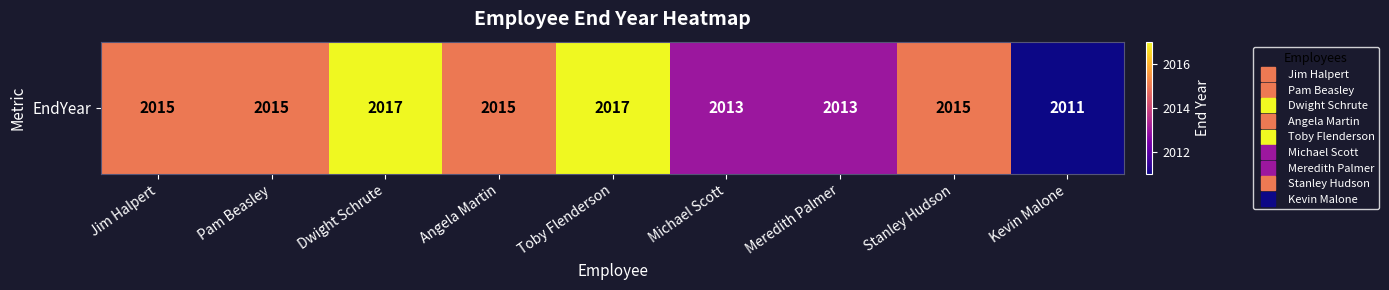

Rank the categories by value from highest to lowest.

Dwight Schrute, Toby Flenderson, Jim Halpert, Pam Beasley, Angela Martin, Stanley Hudson, Michael Scott, Meredith Palmer, Kevin Malone